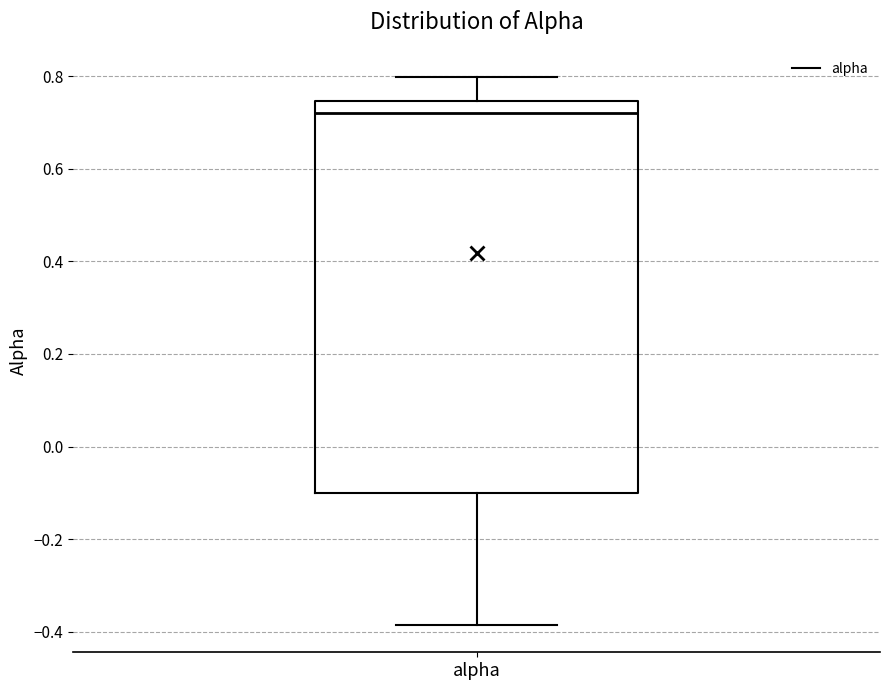

Read this box plot against the y-axis: the position of the median line, the range covered by the box, and the ends of both whiskers. The values are not printed on the chart, so give them approximately, as read against the axis.

median 0.72, box -0.10 to 0.74, whiskers -0.38 to 0.80